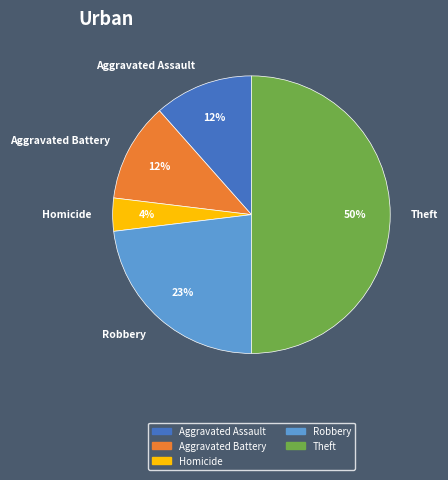

Is Homicide the majority of the pie?

No